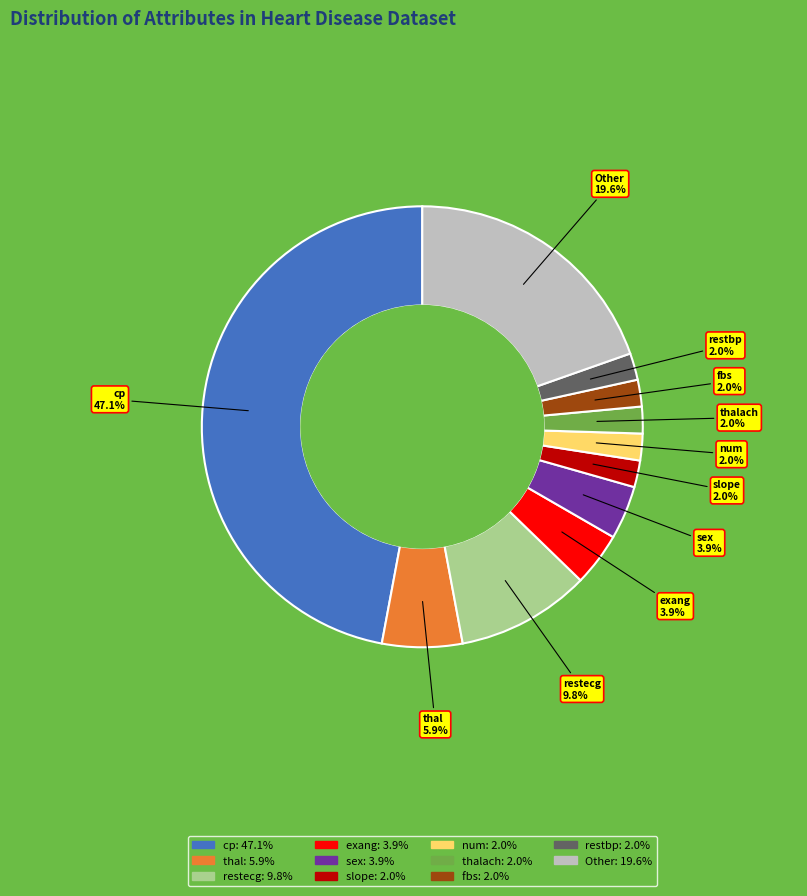

Is there any slice that represents more than half of the pie?

No